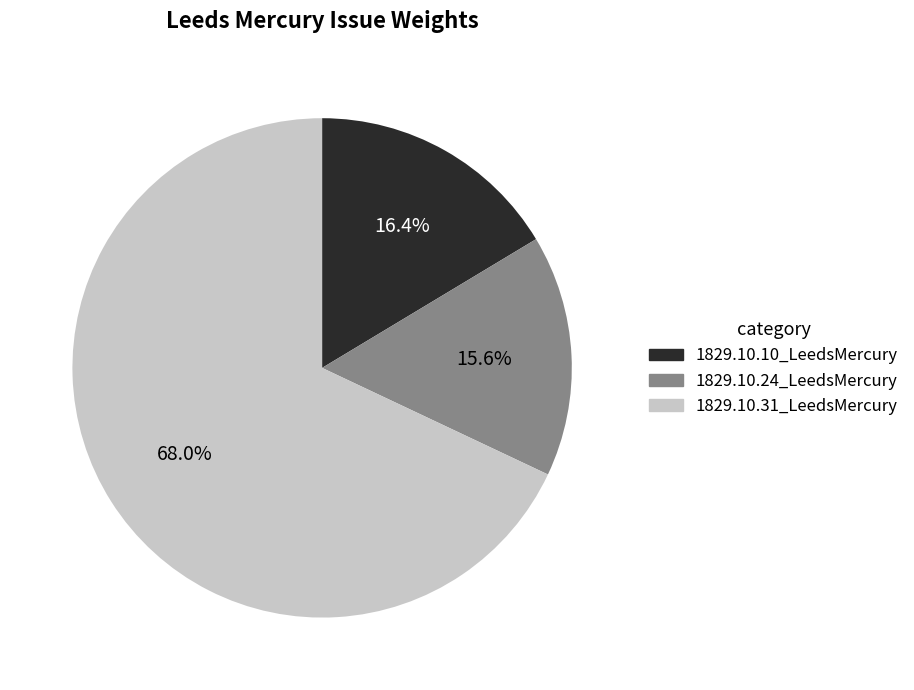

Which category has the biggest portion of the pie?

1829.10.31_LeedsMercury